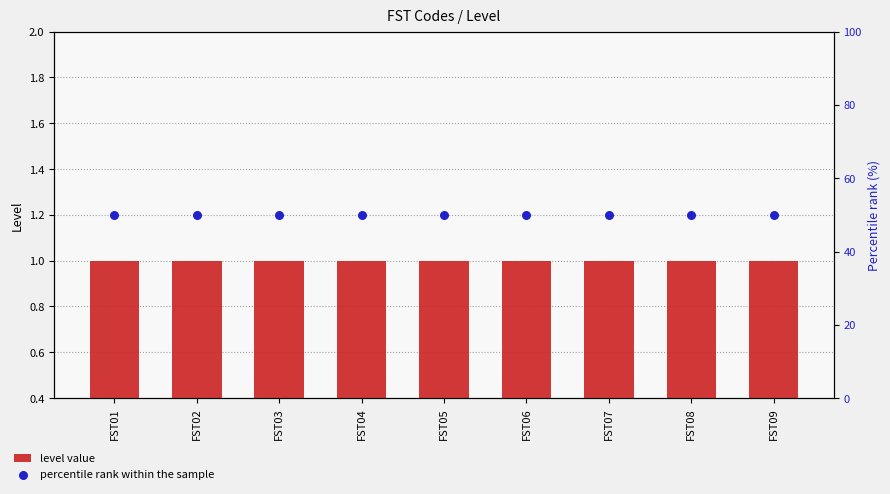

What are all the series names shown in the legend?

level value, percentile rank within the sample